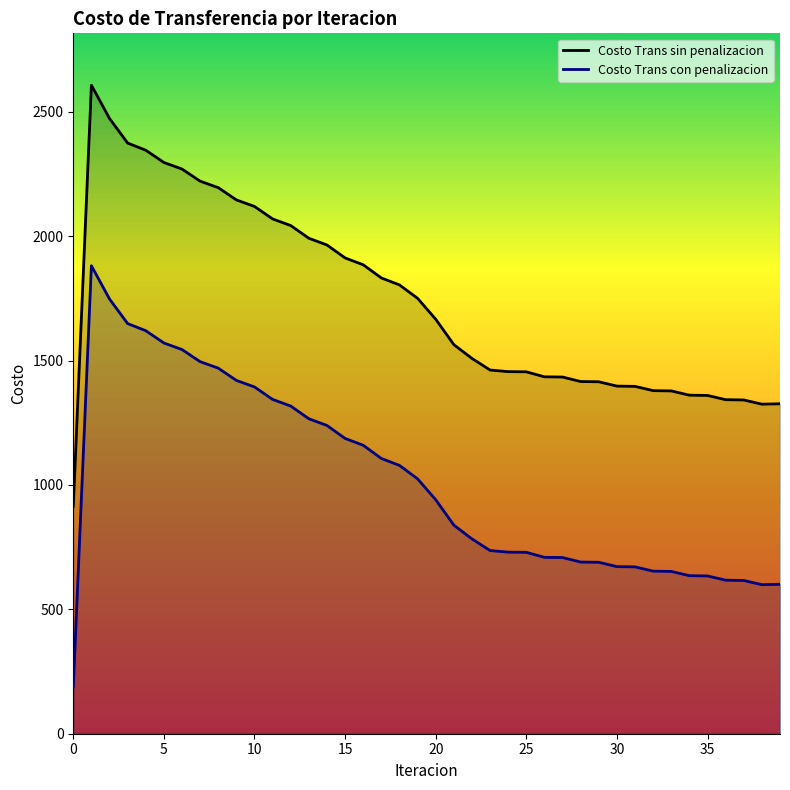

What is the total value across all series at 10?

3513.9